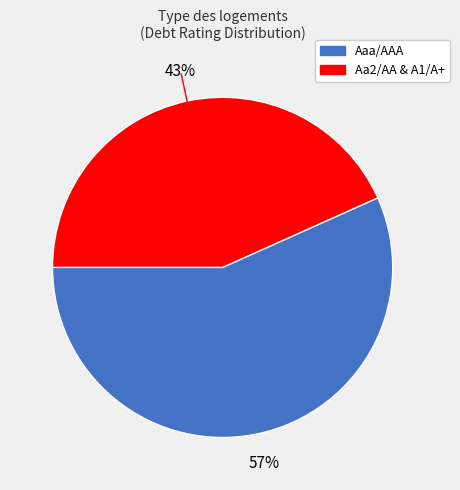

How many slices are in this pie chart?

2